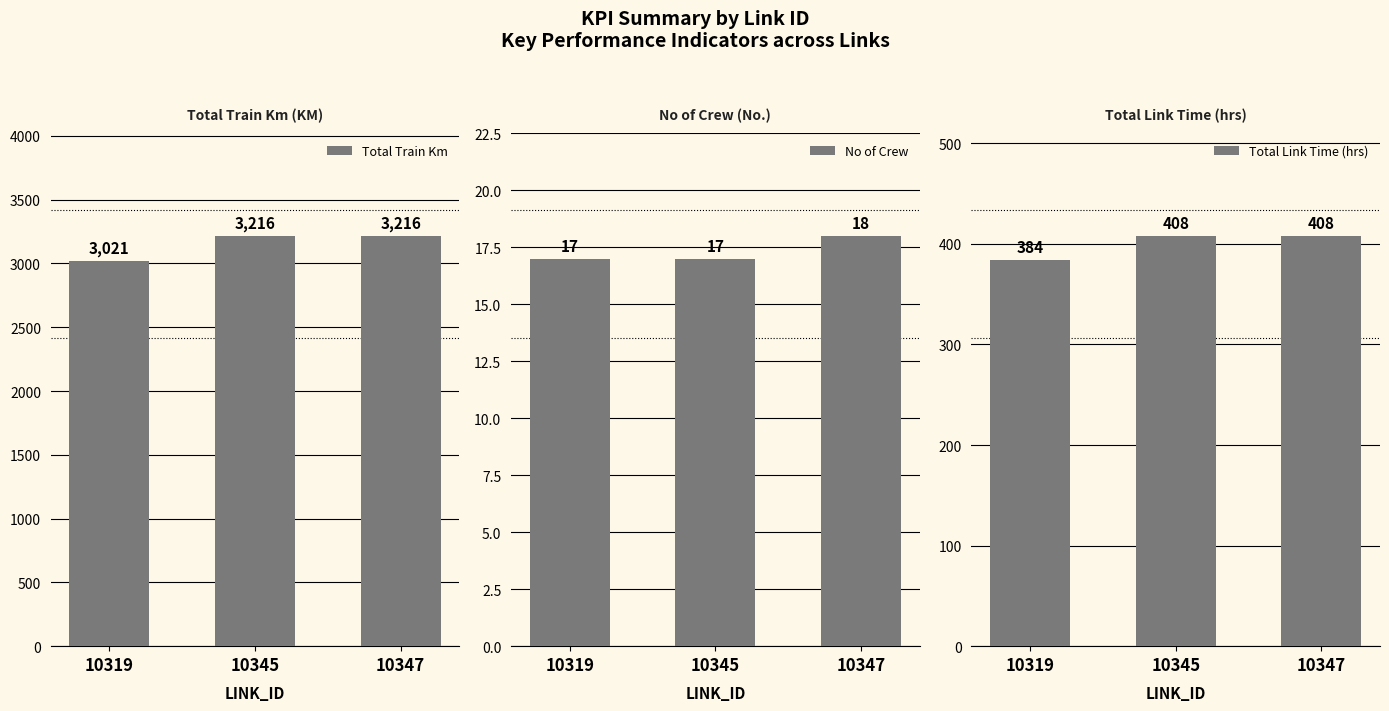

The value of Total Train Km at 10347 is 3216. True or false?

True